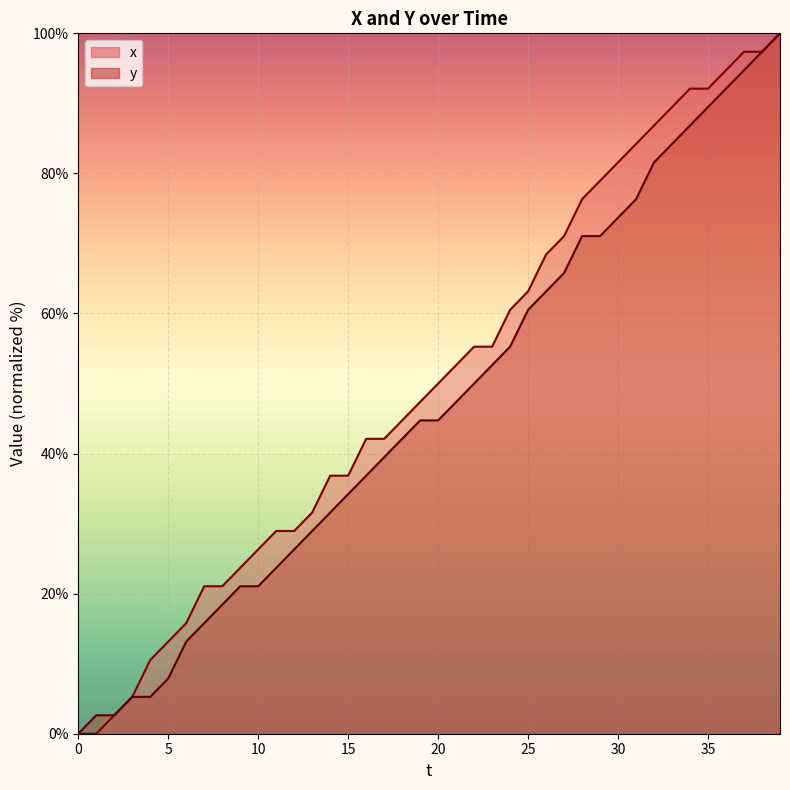

What is the spread (max minus min) of values at 8?

2.6